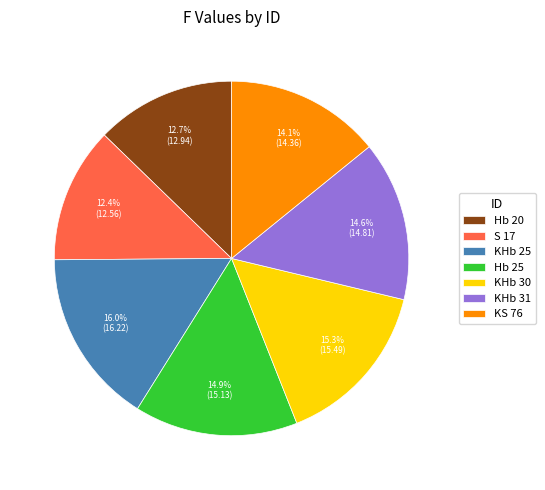

How many slices are in this pie chart?

7